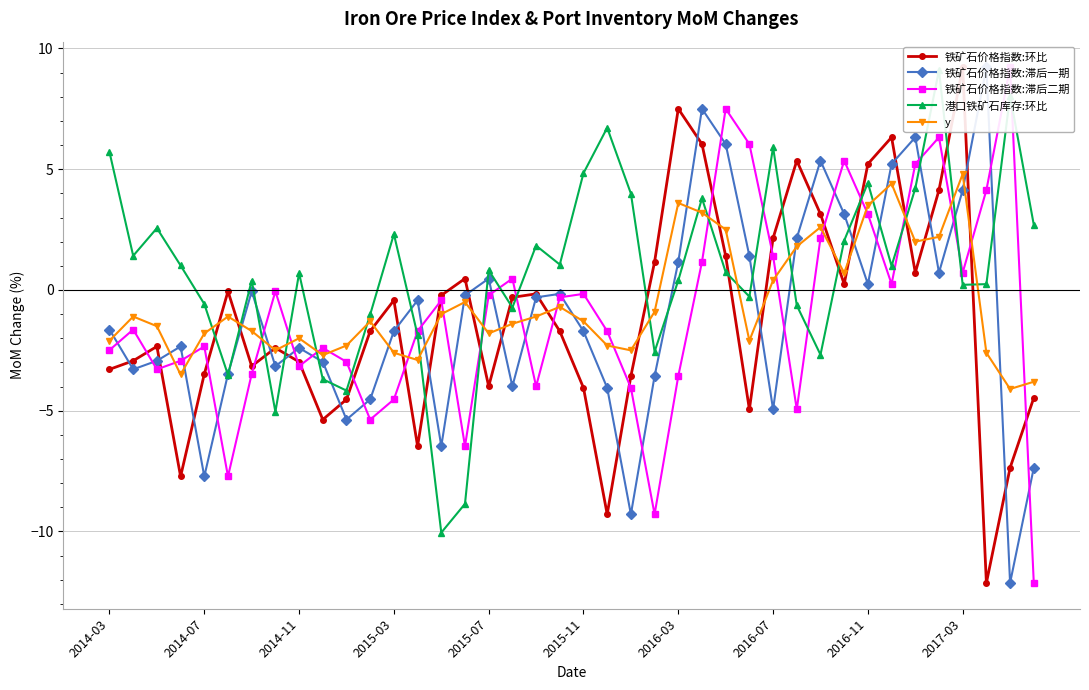

What is the minimum value shown in the chart?

-12.1